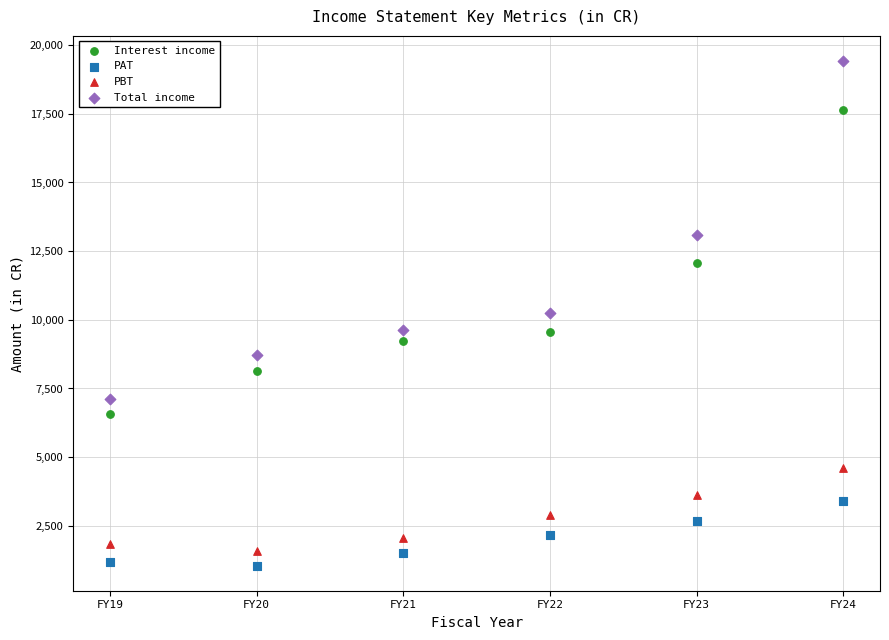

Which series has the widest spread of Y values?

Total income